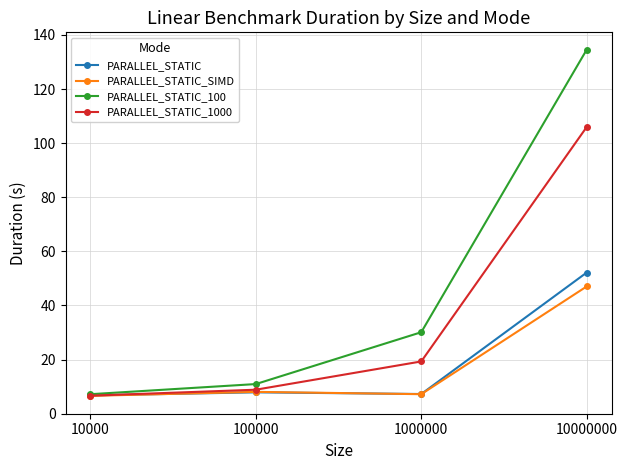

What is the difference between the maximum and second lowest values in the PARALLEL_STATIC series?

44.9